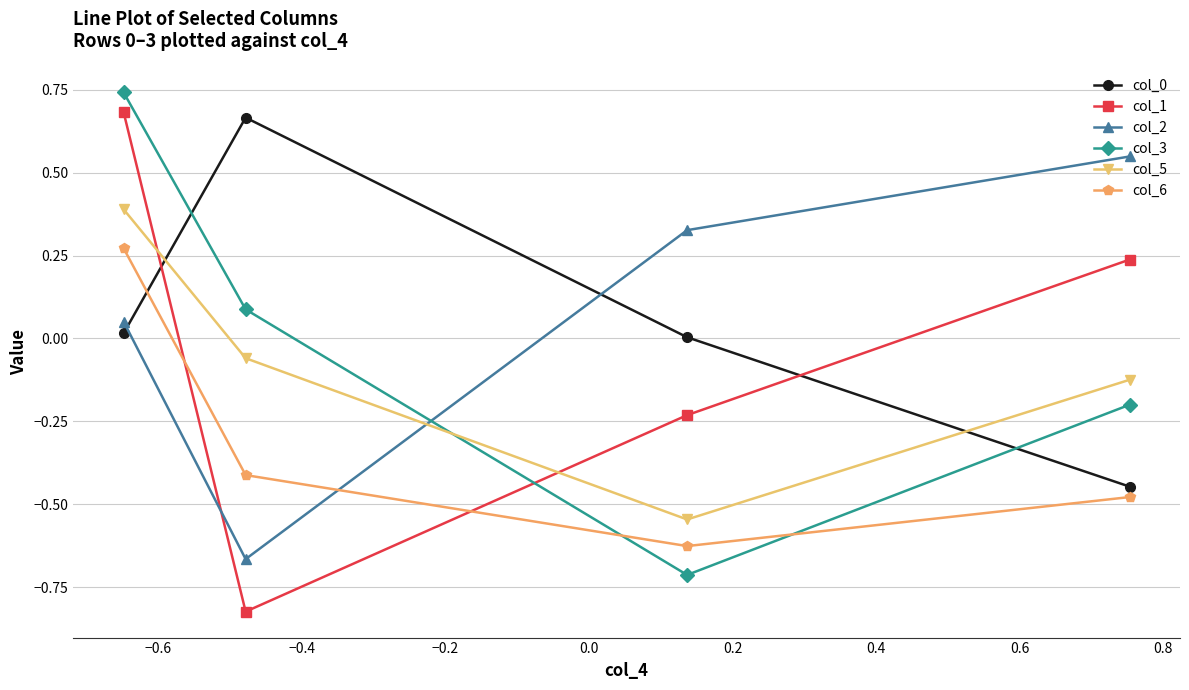

True or false: col_1 has more than 1 interior local peaks.

False